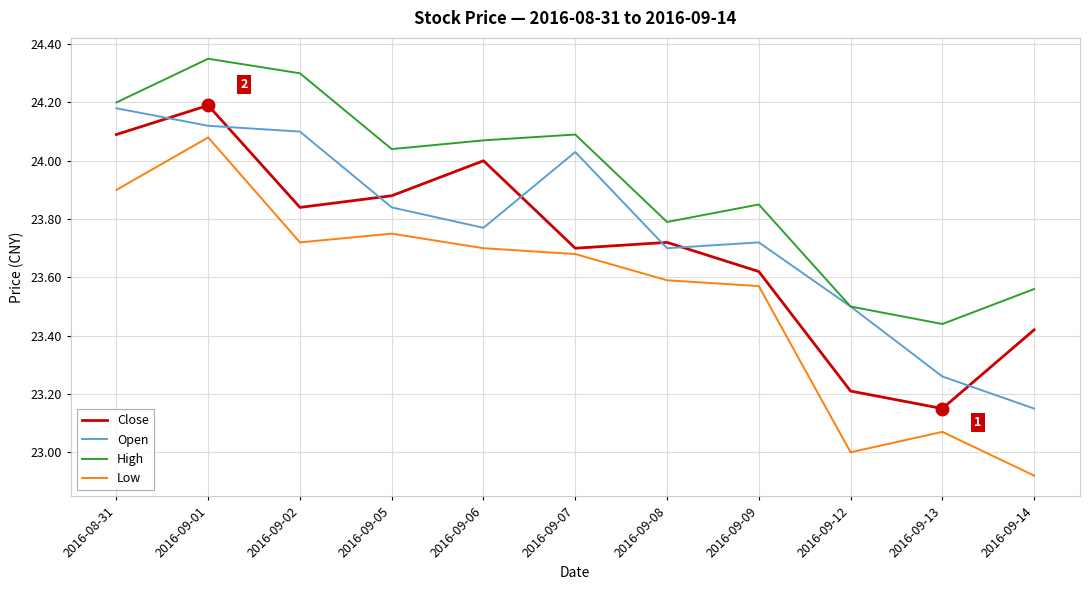

What is the difference between the highest and lowest values at 2016-09-08?

0.2